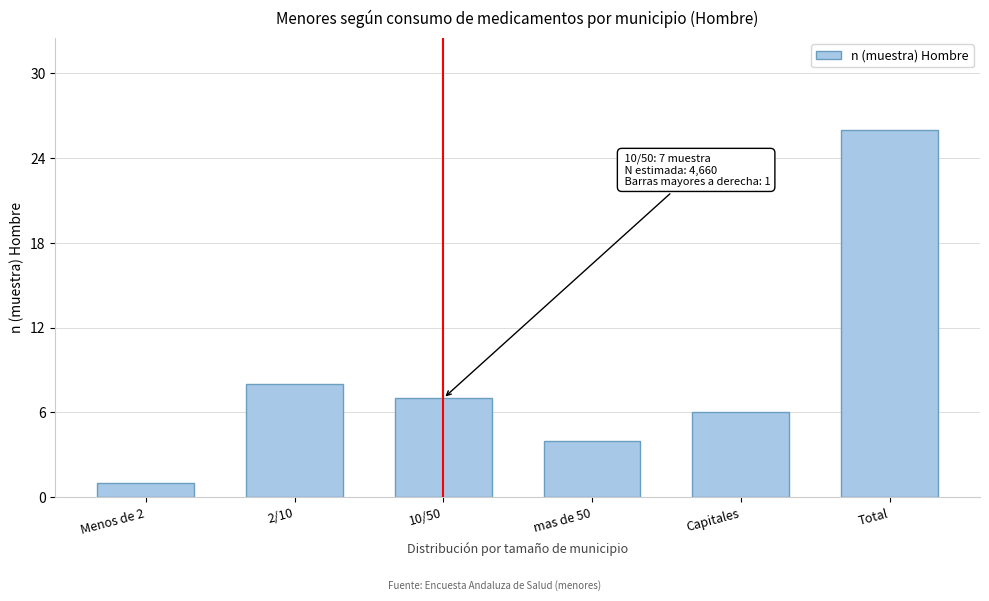

Reading left to right, list all the values displayed in this chart.

1	8	7	4	6	26